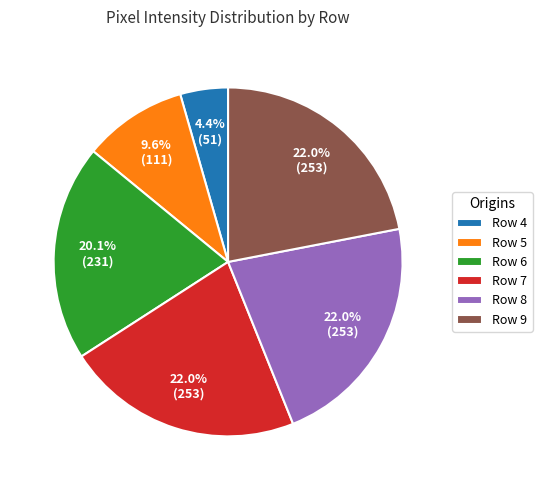

To the nearest percent, what percentage of the pie is Row 7?

22%